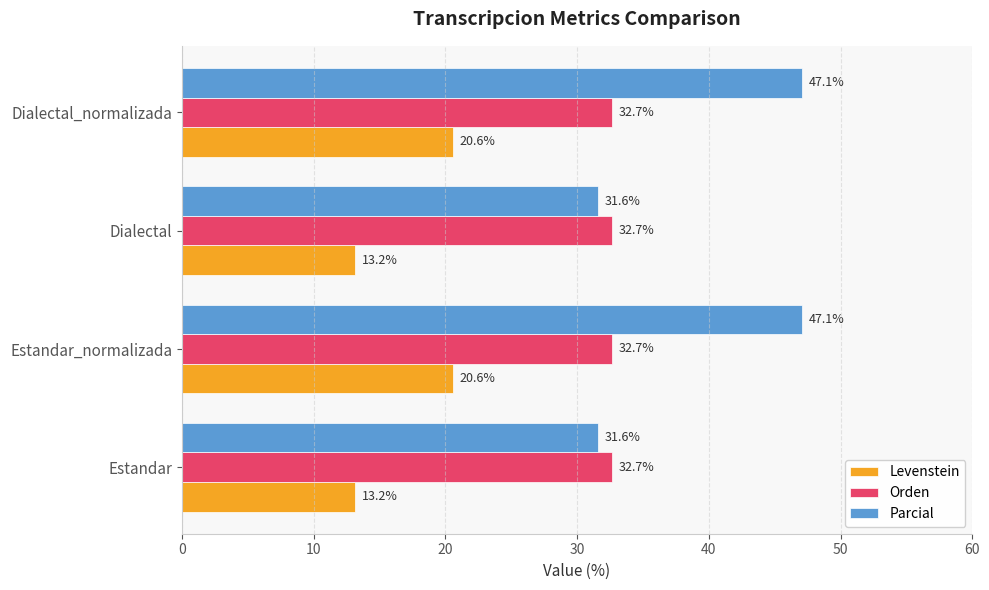

True or false: Levenstein has a value of 19.4 at Dialectal.

False